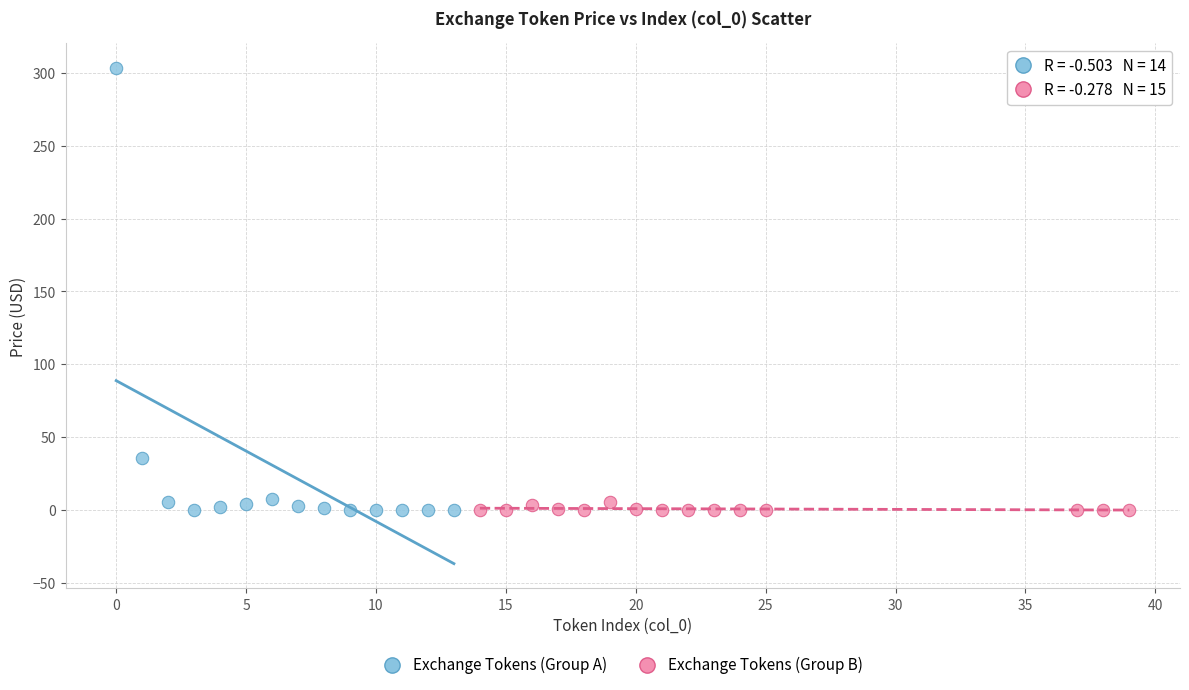

Which series contains the highest Y value?

Exchange Tokens (Group A)